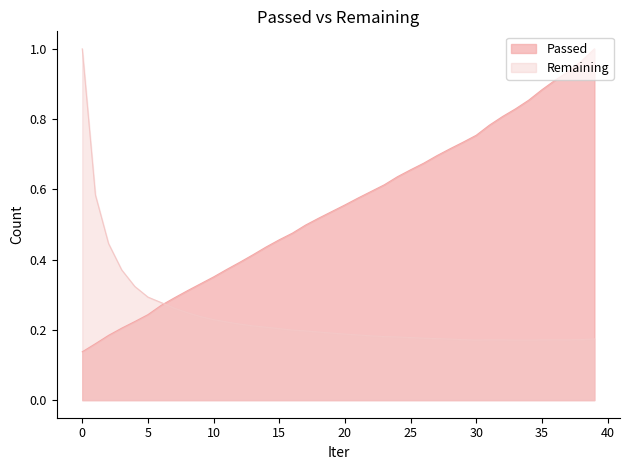

Between 17 and 22, which series saw the biggest shift?

Passed